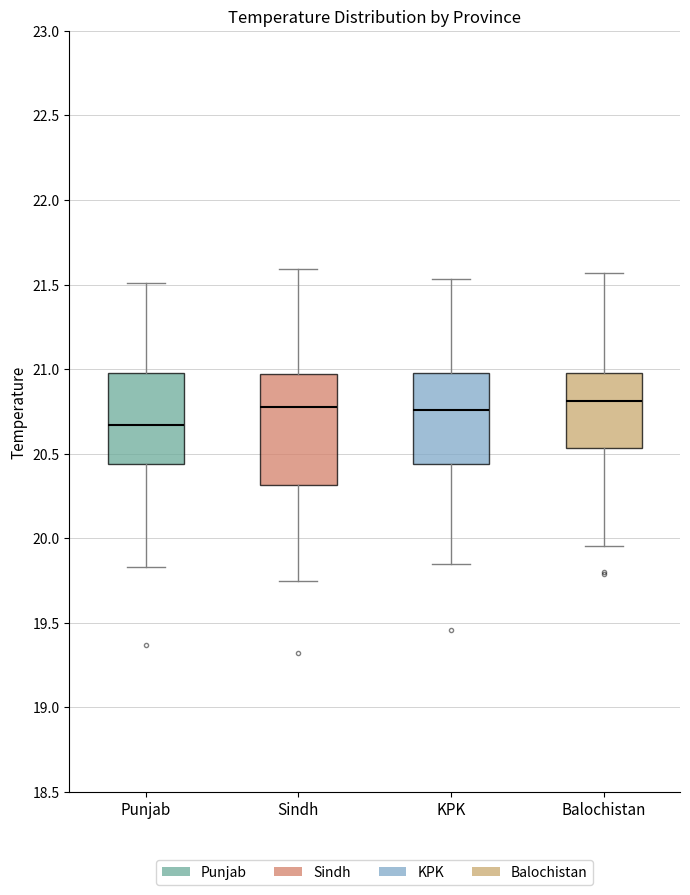

Reading left to right, read every box against the y-axis: the position of its median line, the range the box covers, and the ends of its whiskers. The values are not printed on the chart, so give them approximately, as read against the axis.

Punjab: median 20.65, box 20.45 to 20.95, whiskers 19.85 to 21.50
Sindh: median 20.80, box 20.30 to 20.95, whiskers 19.75 to 21.60
KPK: median 20.75, box 20.45 to 20.95, whiskers 19.85 to 21.55
Balochistan: median 20.80, box 20.55 to 21.00, whiskers 19.95 to 21.55